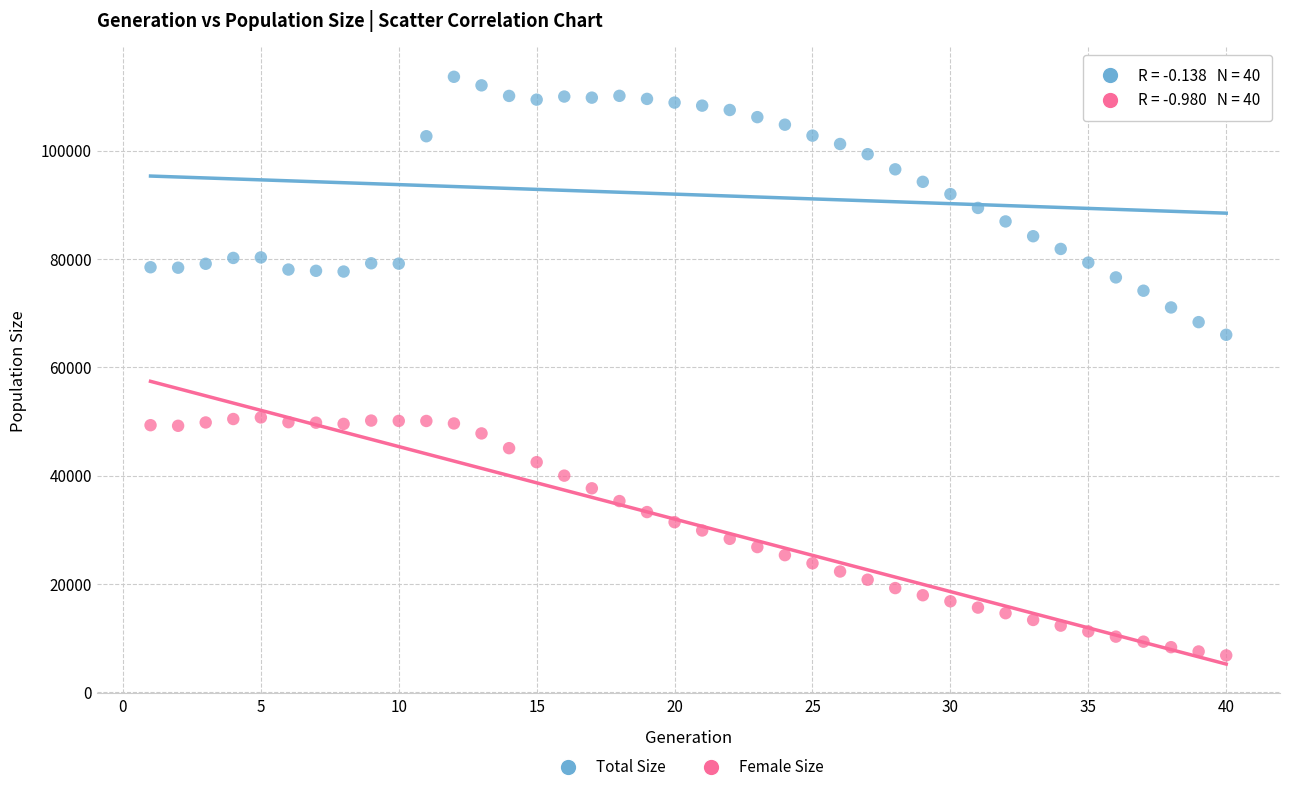

Across all series, what Y value is closest to 60207?

65988